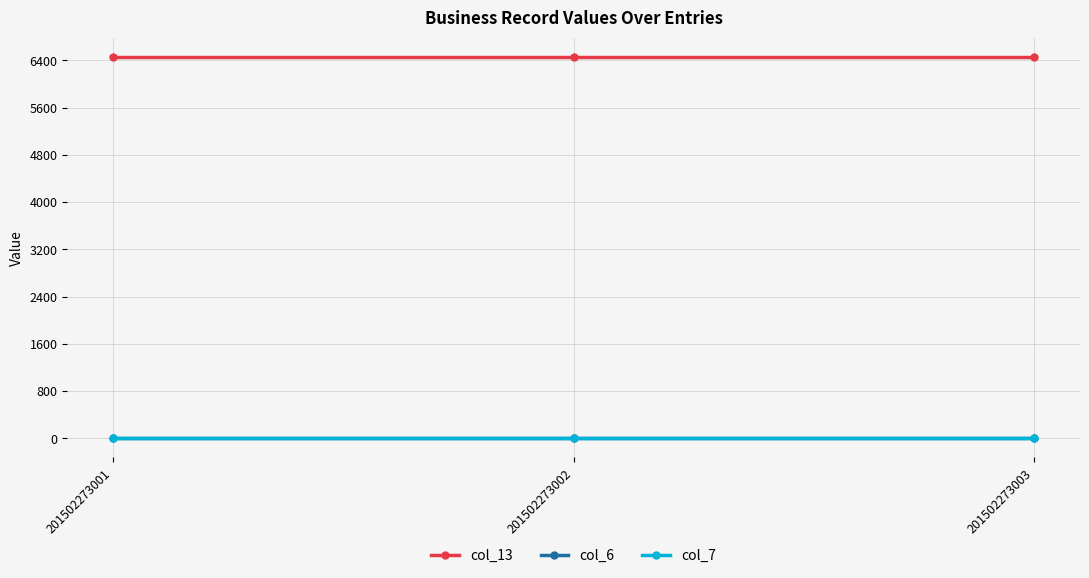

What is the value of the col_7 point at the 3rd from the left?

1